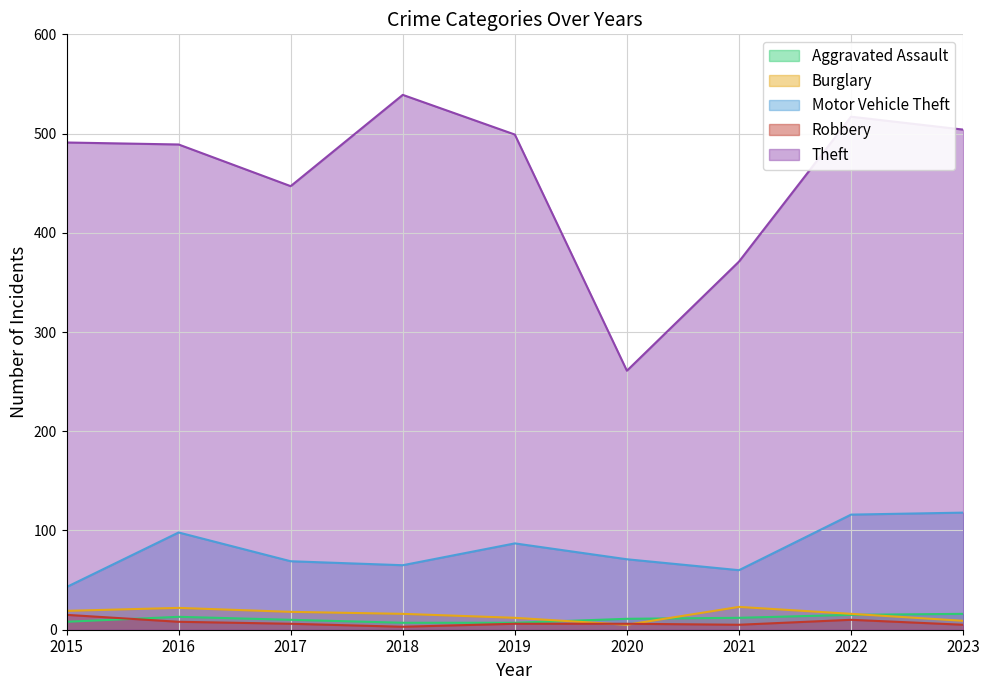

Count the Aggravated Assault values in the range 8 to 13.

5